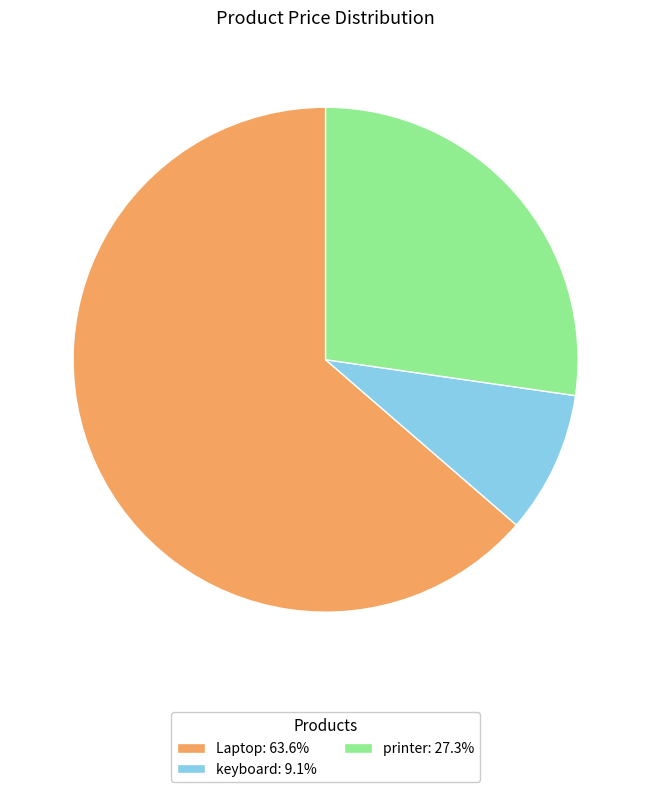

What is the ratio of the value at keyboard: 9.1% to the value at printer: 27.3%?

0.3